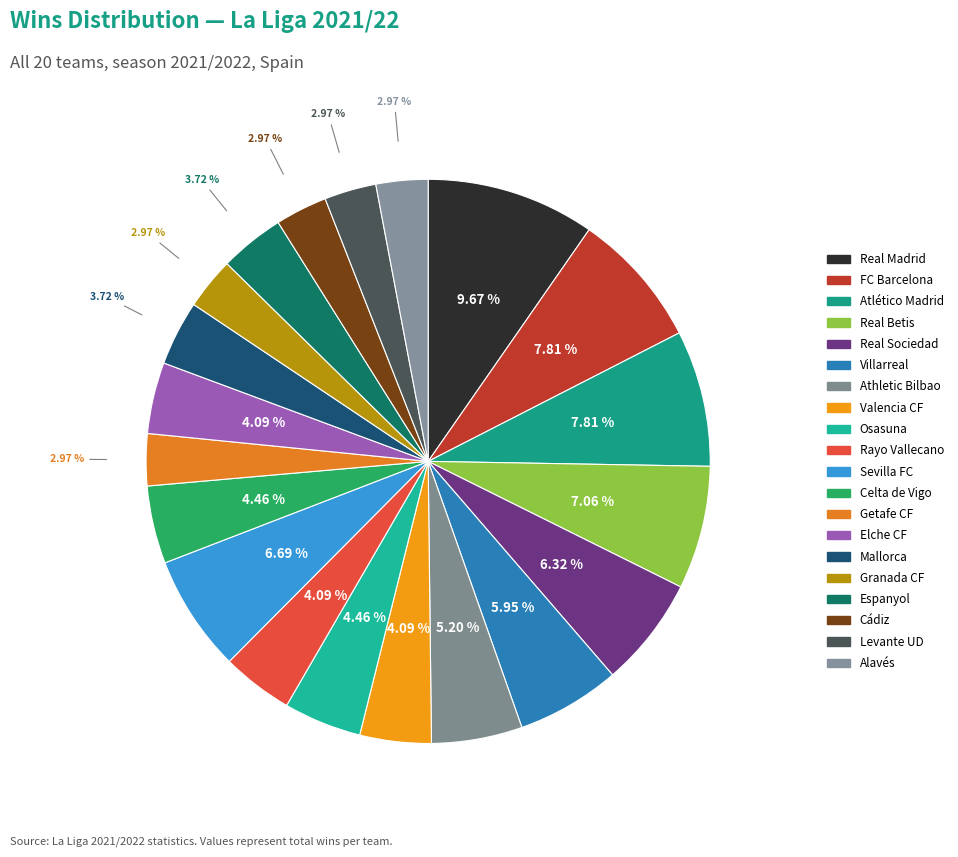

To the nearest percent, what portion does Real Madrid represent?

10%